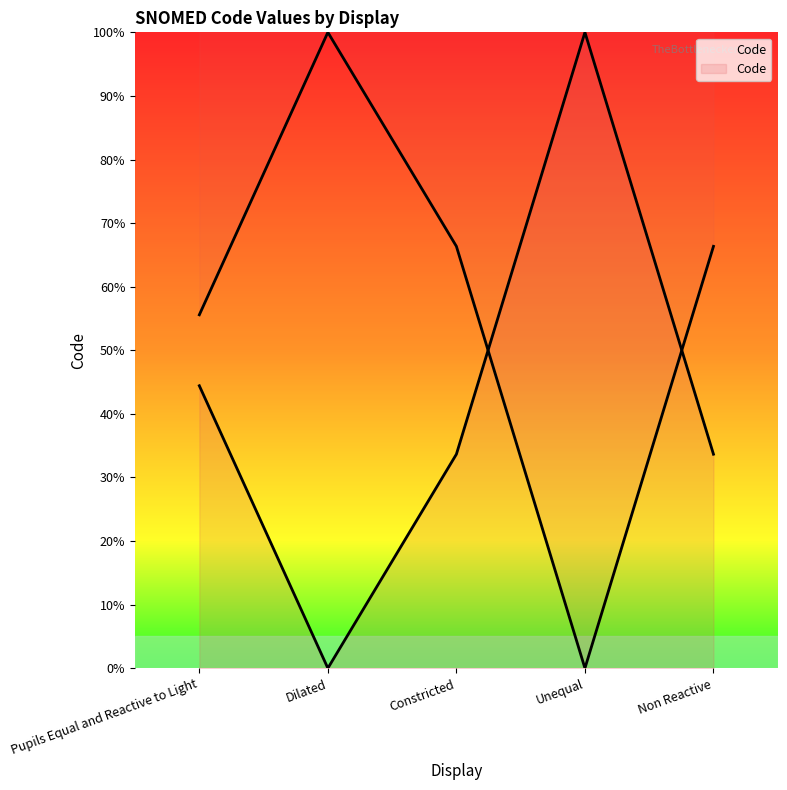

List the labels in order of value, smallest first.

Dilated, Constricted, Non Reactive, Pupils Equal and Reactive to Light, Unequal